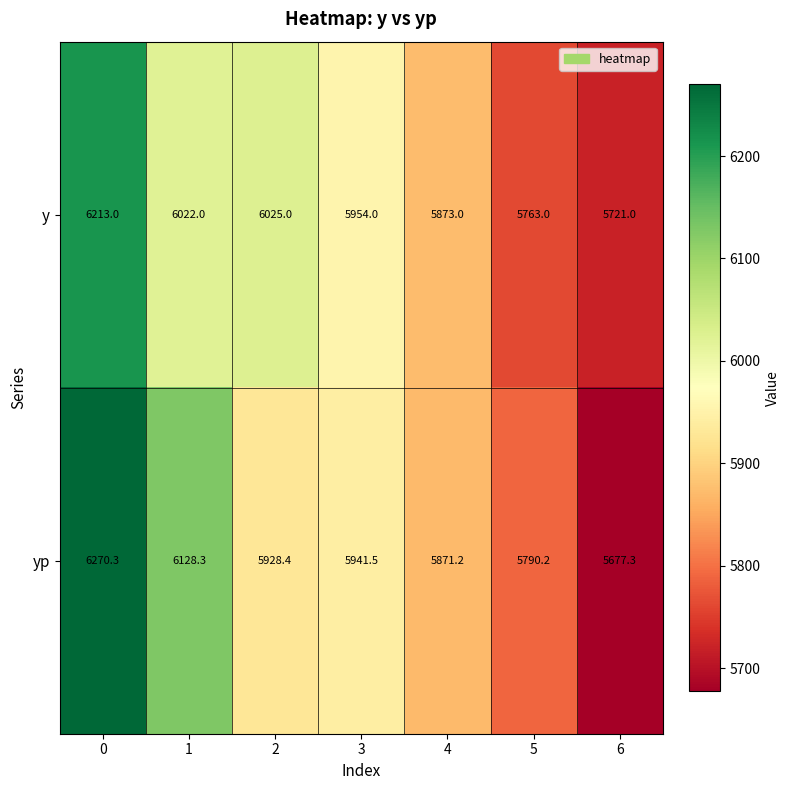

Reading left to right, list all the values displayed in this chart.

y: 0=6213.0	1=6022.0	2=6025.0	3=5954.0	4=5873.0	5=5763.0	6=5721.0
yp: 0=6270.3	1=6128.3	2=5928.4	3=5941.5	4=5871.2	5=5790.2	6=5677.3